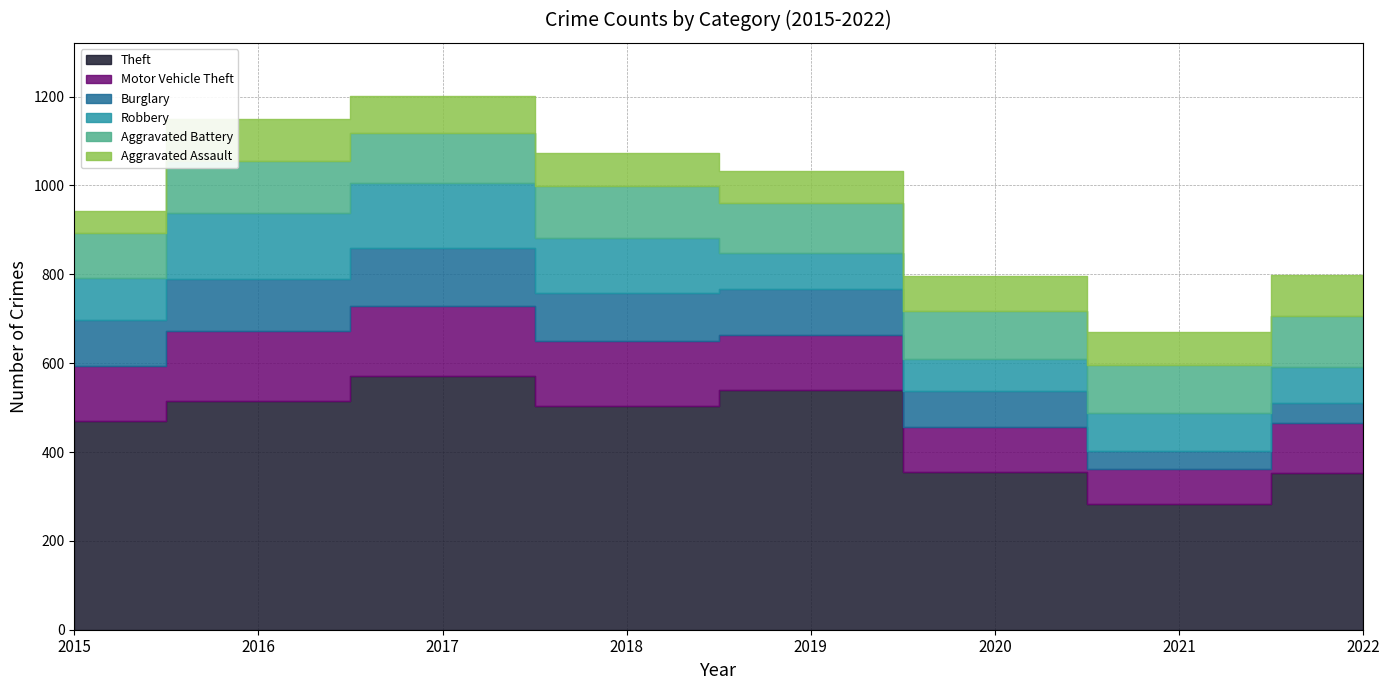

How many data points in Robbery are less than 93?

4